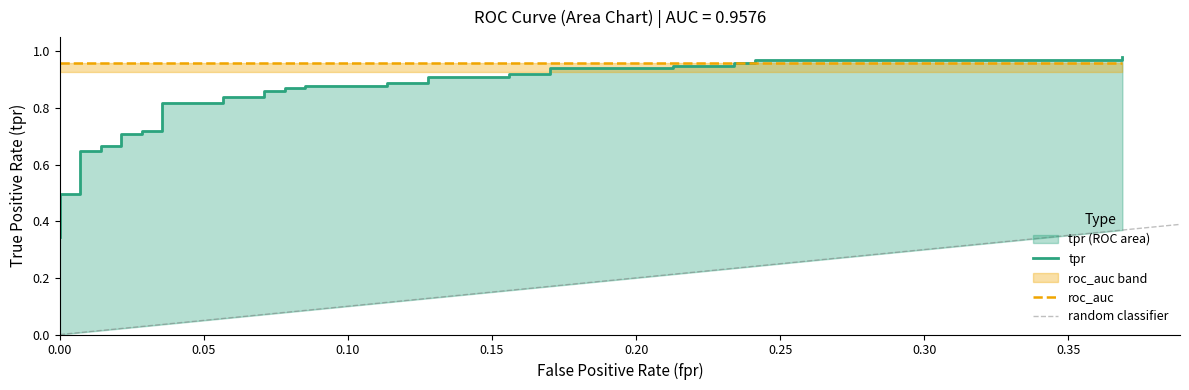

Does the chart have visible grid lines?

No